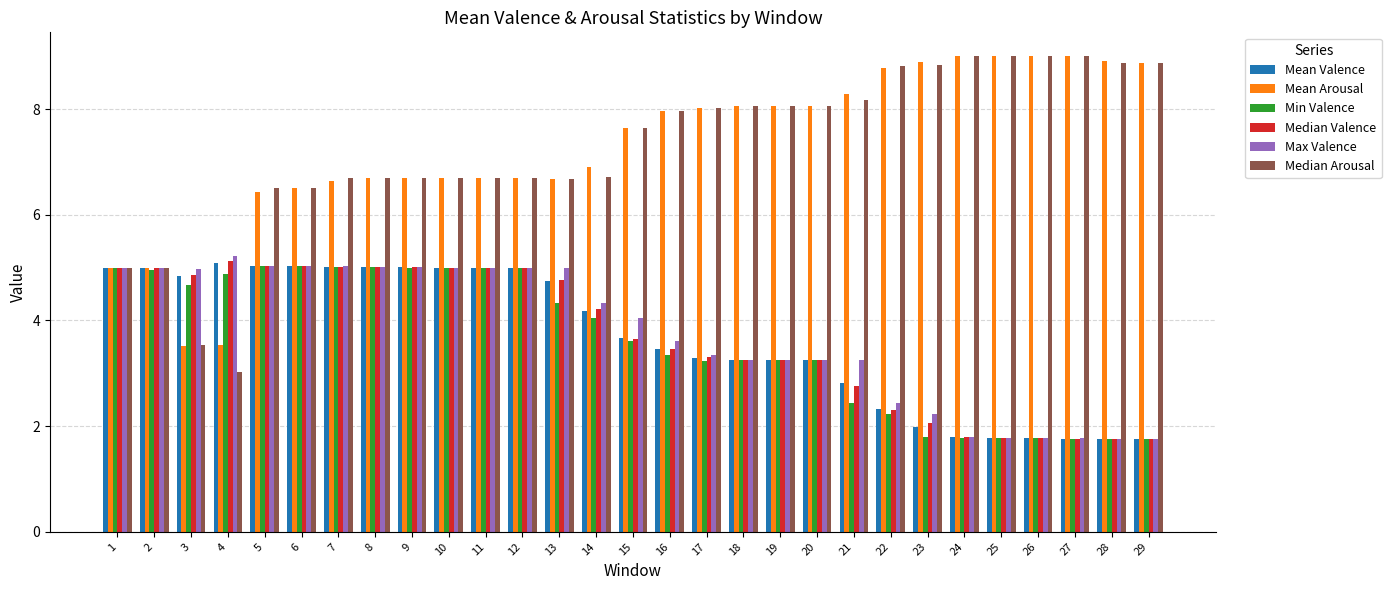

How many bars are there in each group?

6